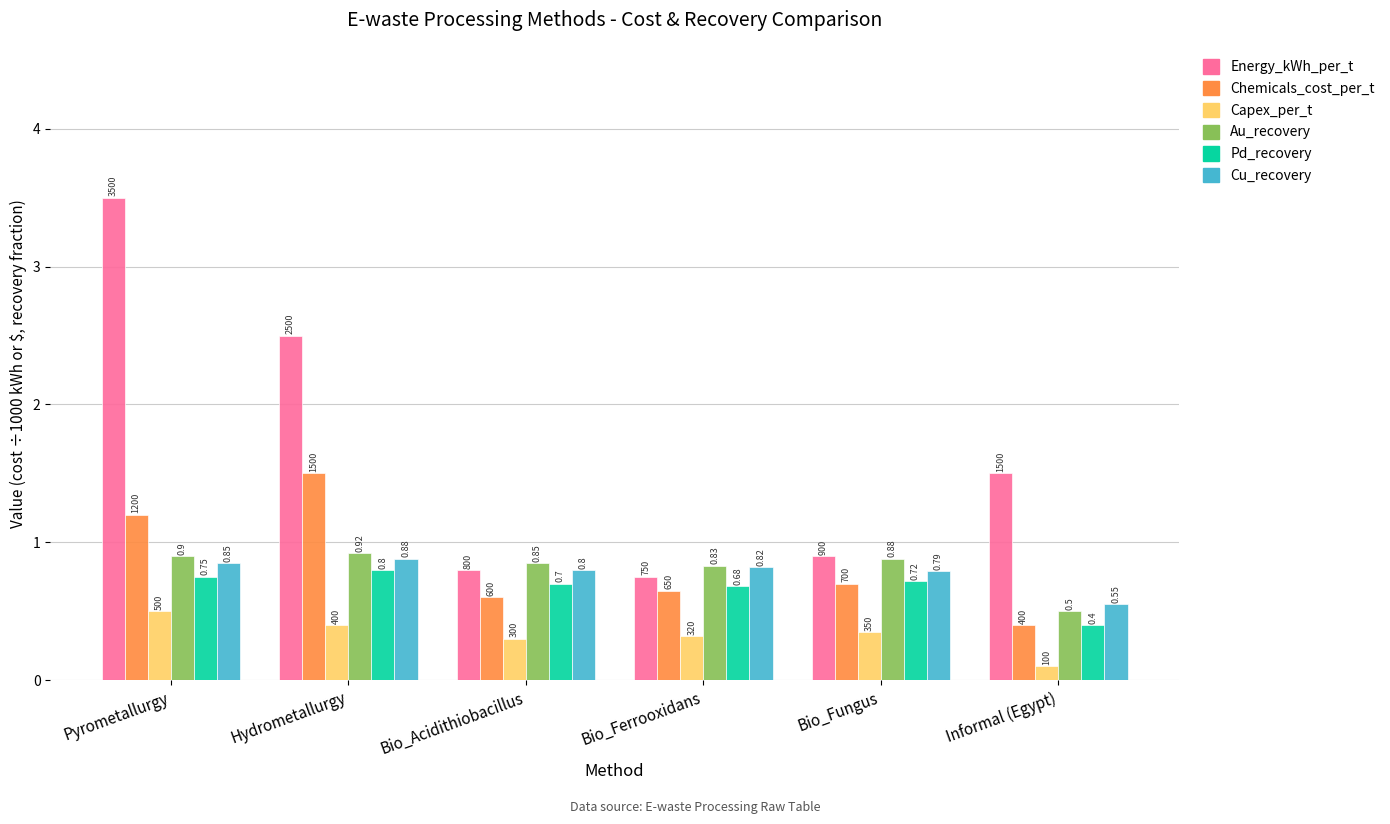

Rank the series at Bio_Ferrooxidans from lowest to highest value.

Capex_per_t, Chemicals_cost_per_t, Pd_recovery, Energy_kWh_per_t, Cu_recovery, Au_recovery